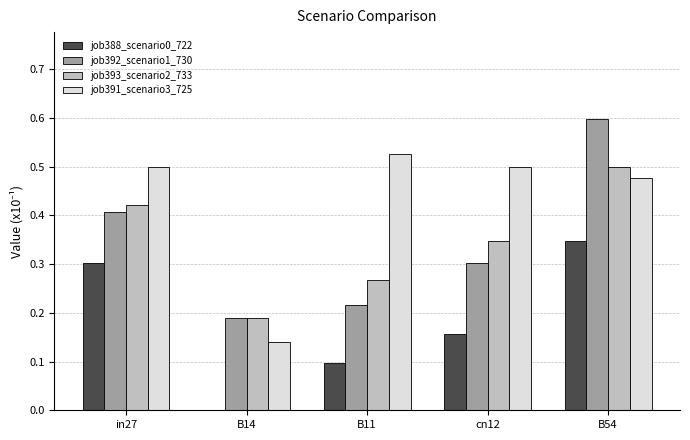

Are the bars horizontal?

No